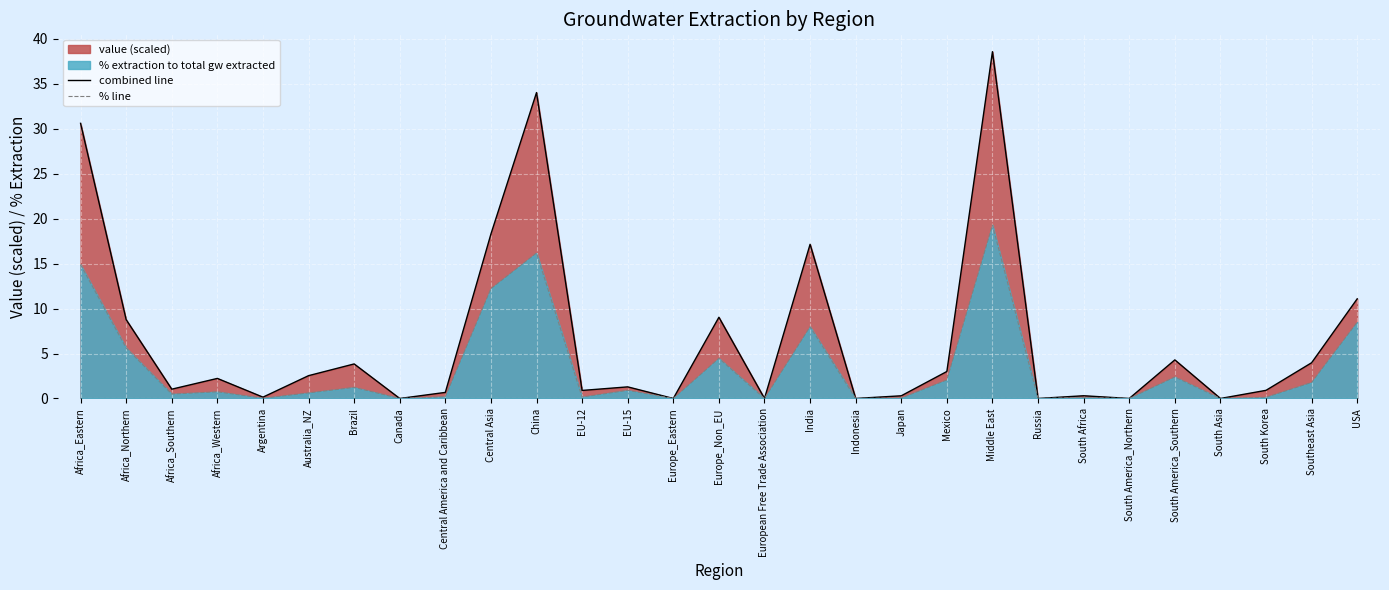

True or false: combined line and % line intersect in this chart.

False